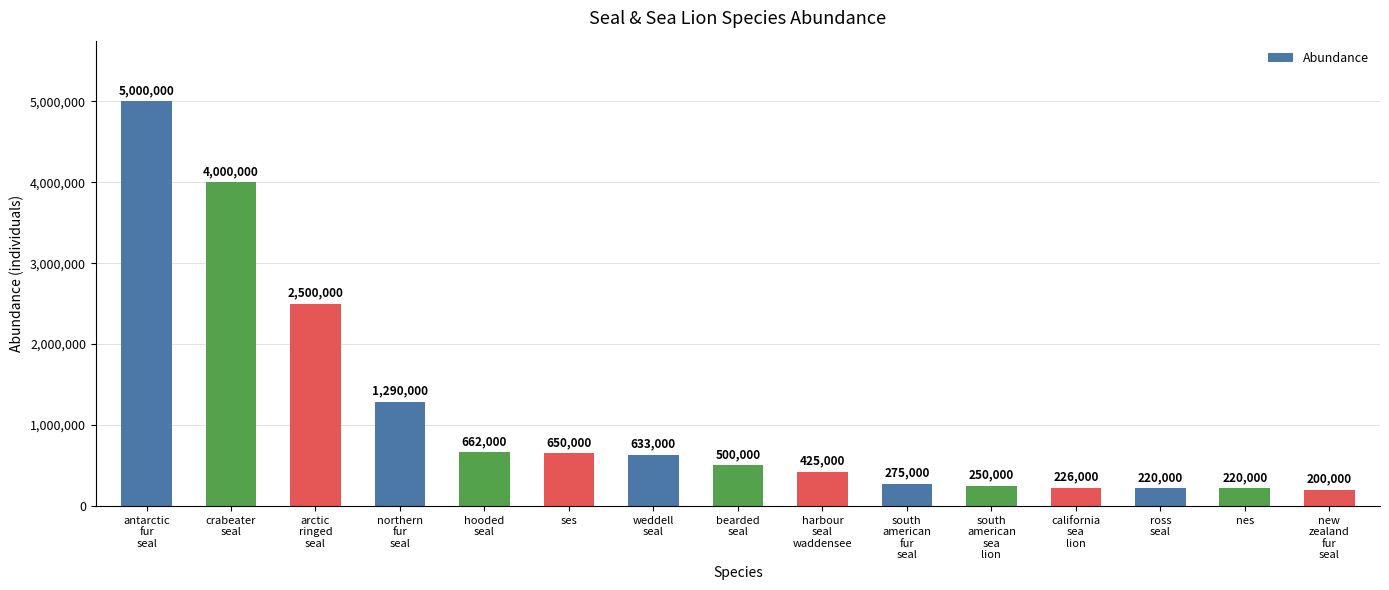

What is the change in value from harbour
seal
waddensee to south
american
fur
seal?

-150000